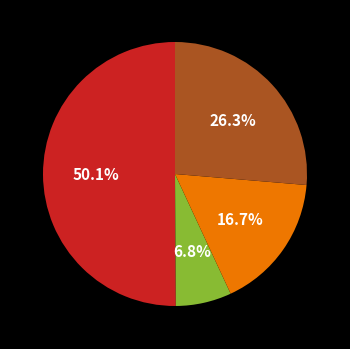

Count the number of slices in the pie.

4